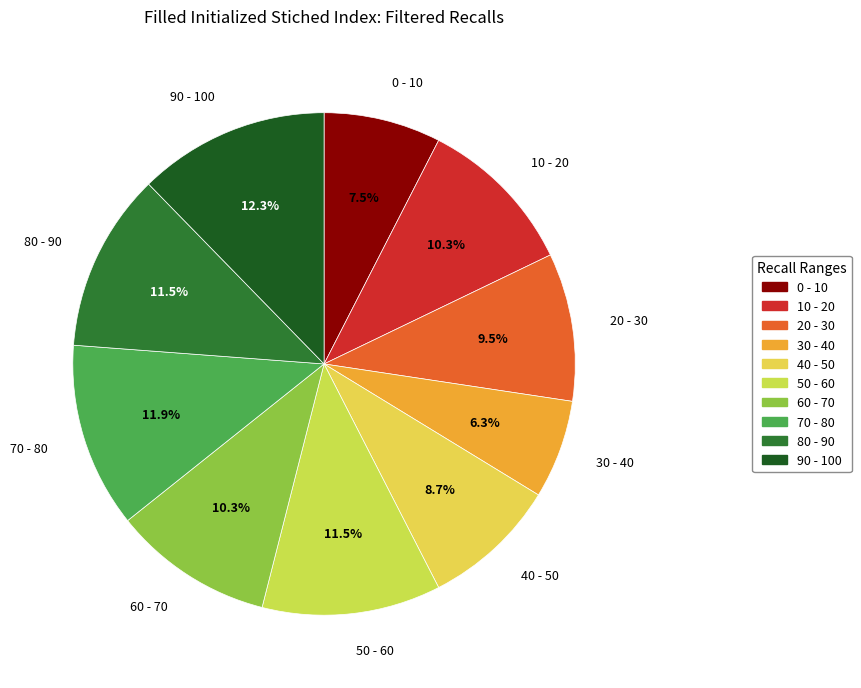

Which slice is the smallest?

30 - 40